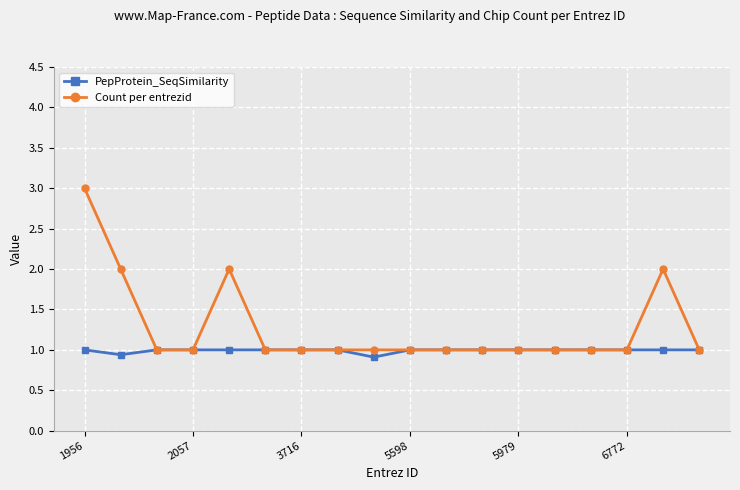

What is the value of the PepProtein_SeqSimilarity point at the 9th from the left?

0.9